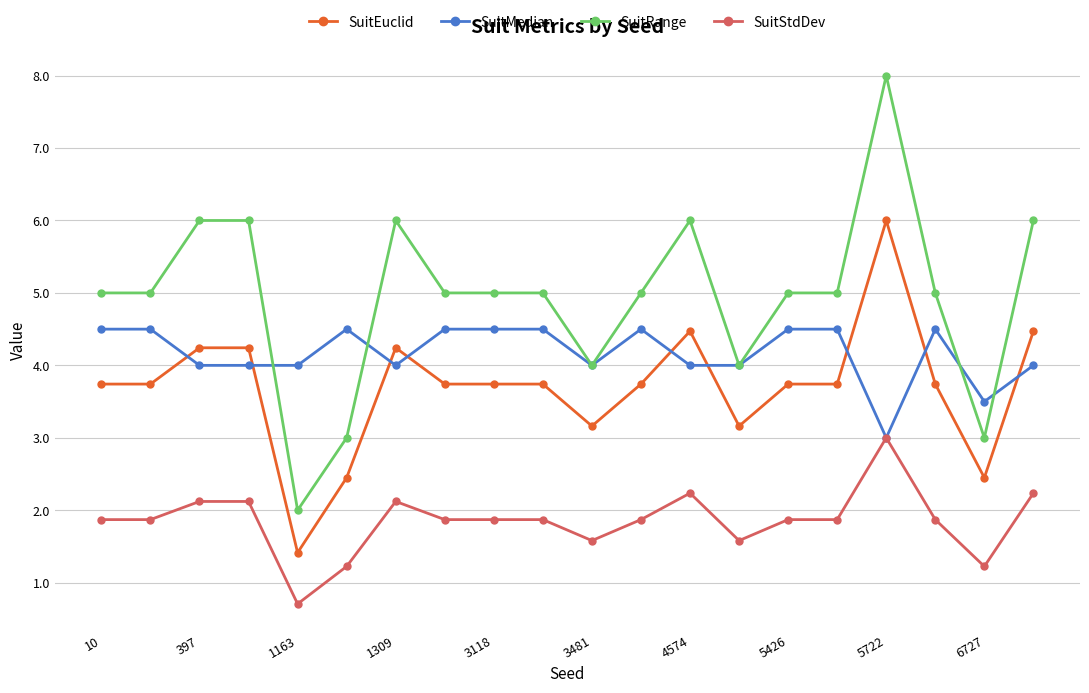

Does the chart display data point markers on the line(s)?

Yes